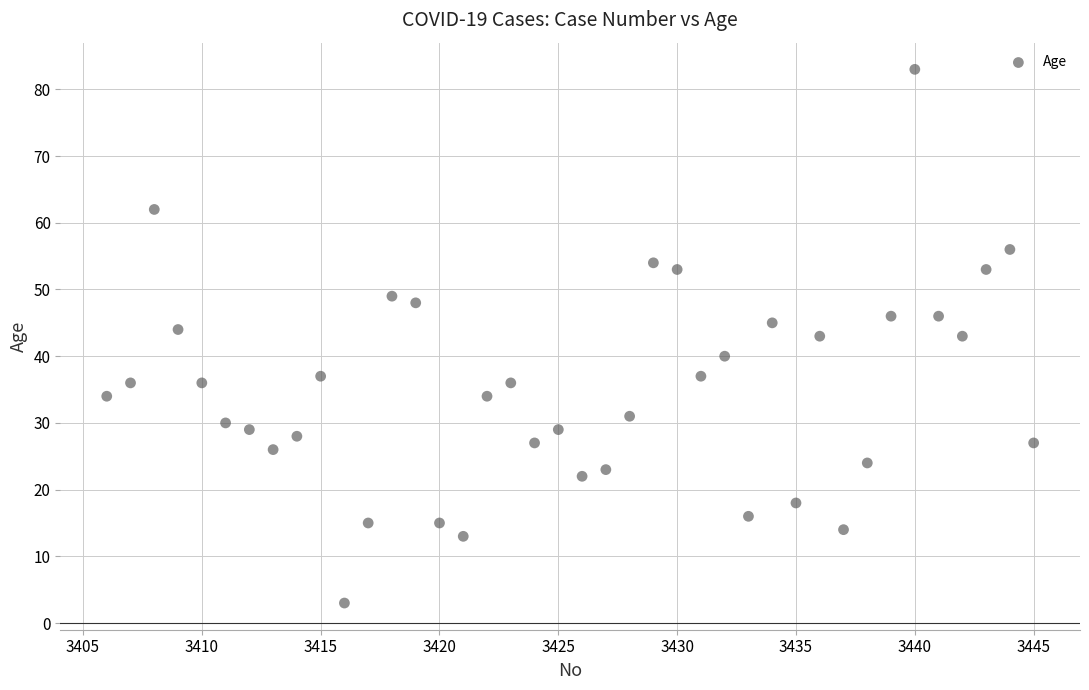

What is the range of X values (max minus min)?

39